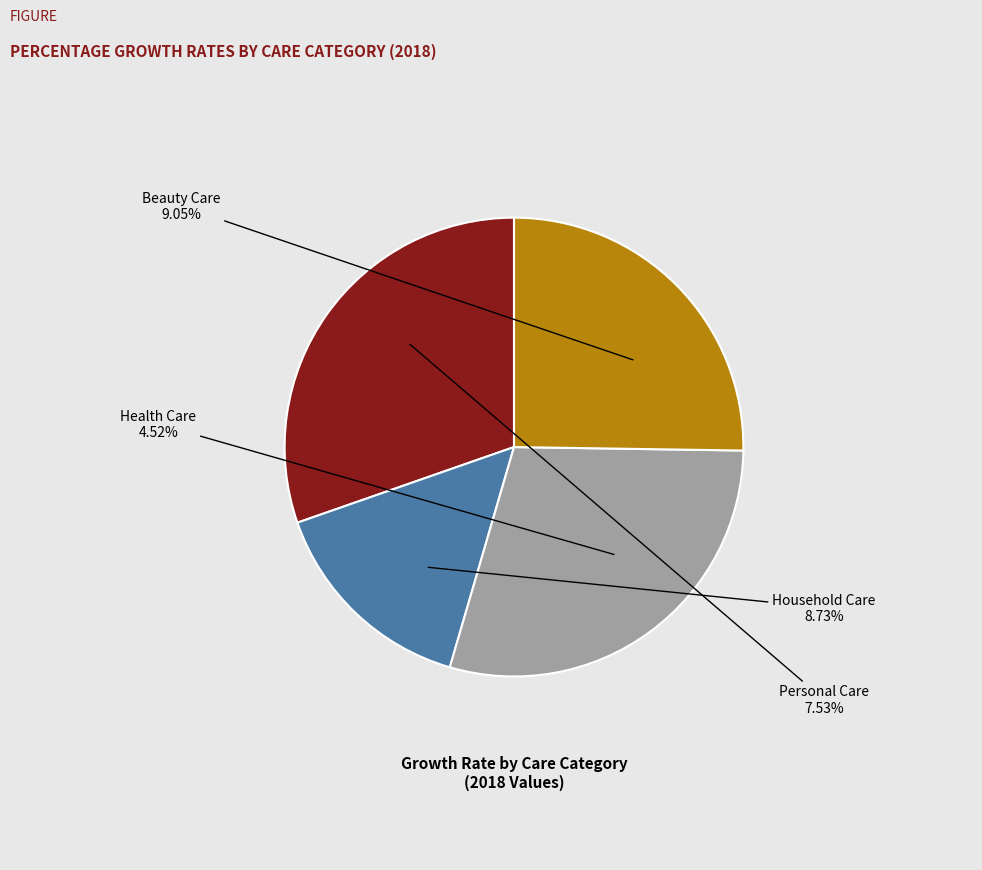

To the nearest percent, what is the average slice percentage?

25%